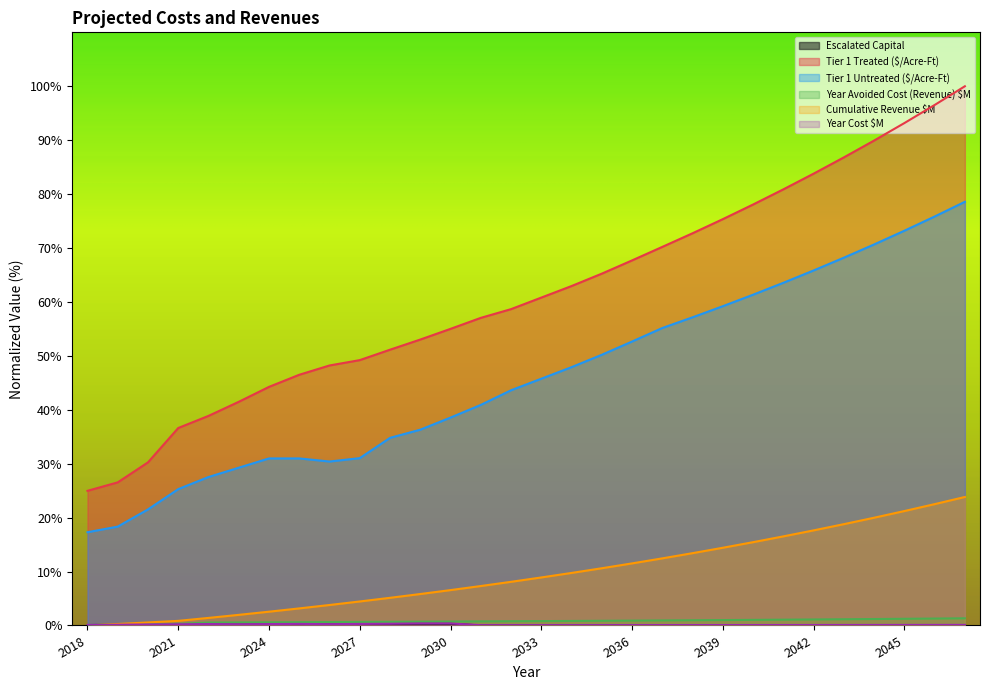

Count the number of data series in this chart.

6